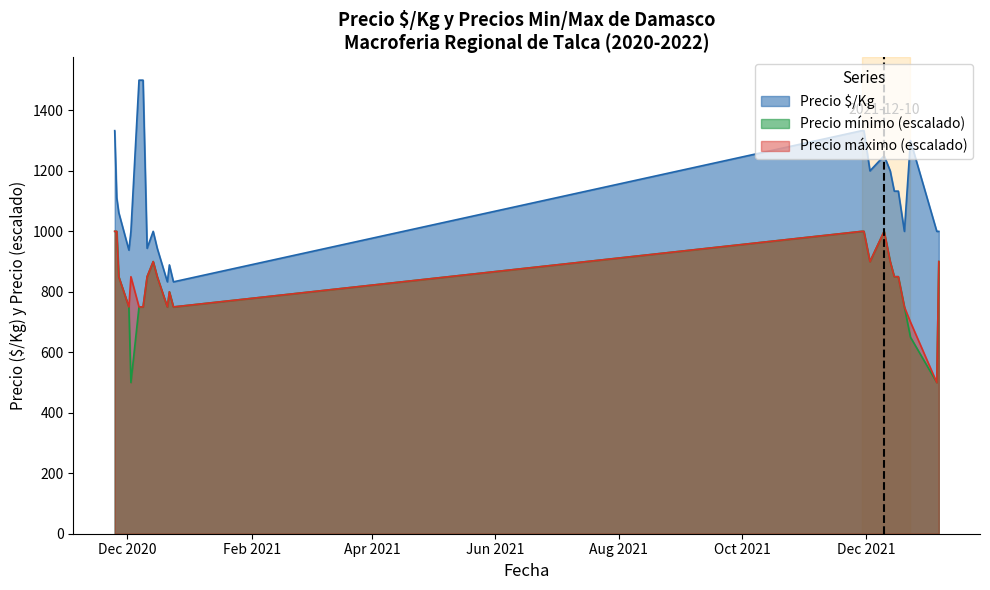

True or false: Precio mínimo and Precio $/Kg intersect in this chart.

False